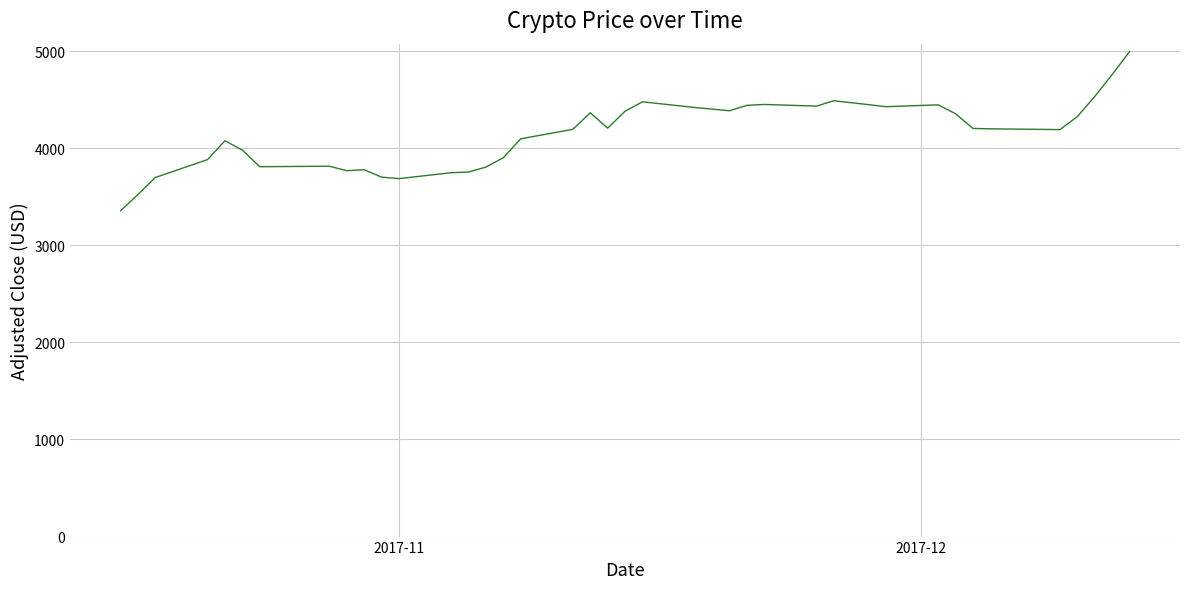

What is the maximum value shown in the chart?

4994